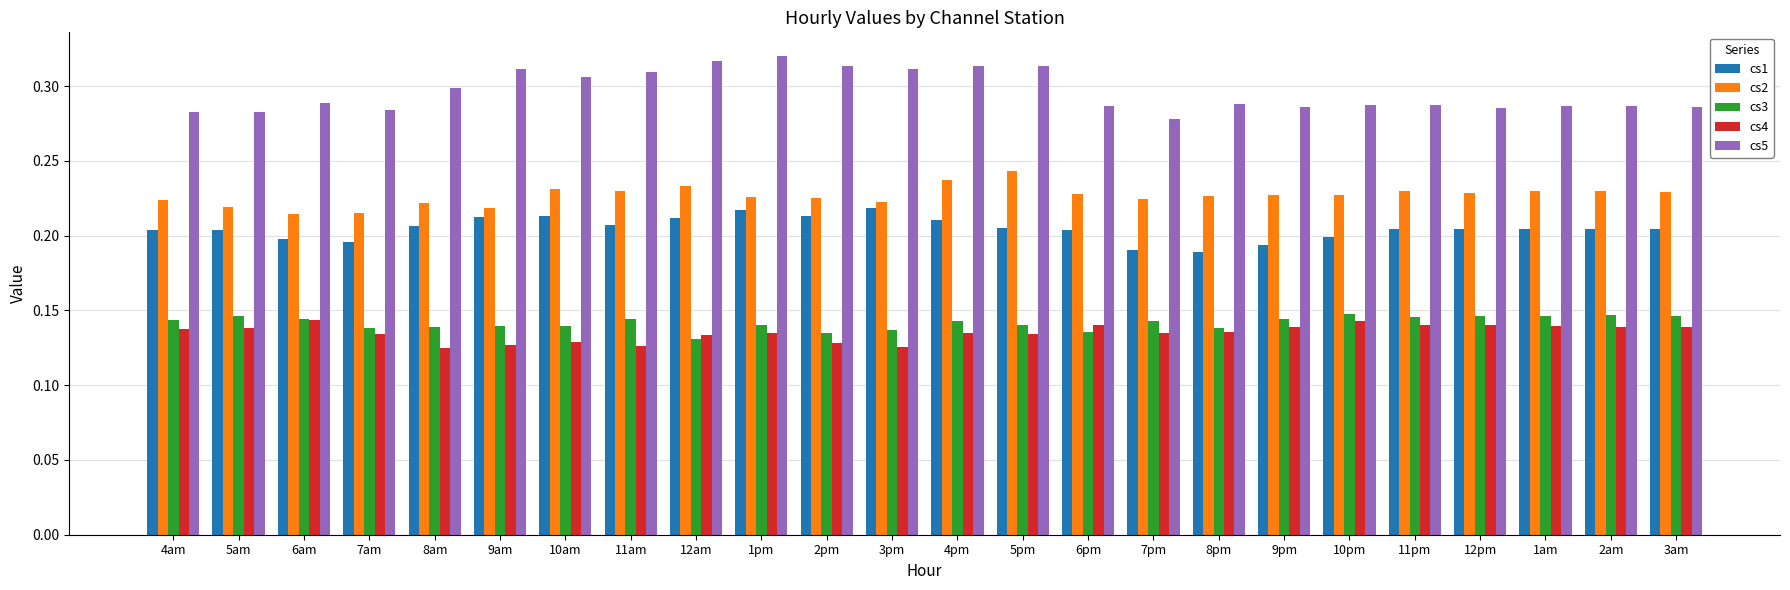

Is the value of cs2 at 11am greater than the value of cs4 at 2pm?

Yes